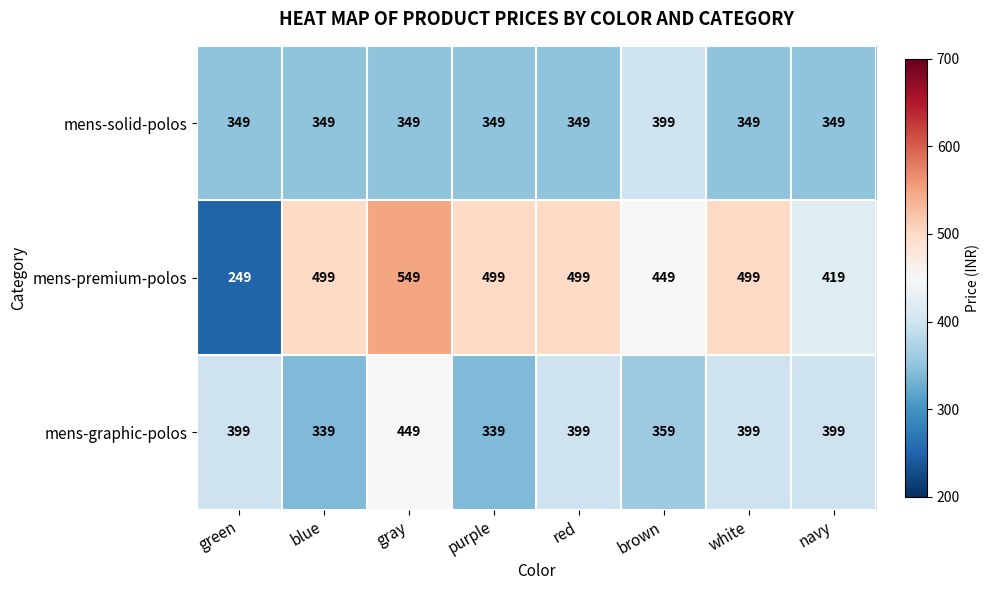

How many values in the mens-graphic-polos series are below 399?

3